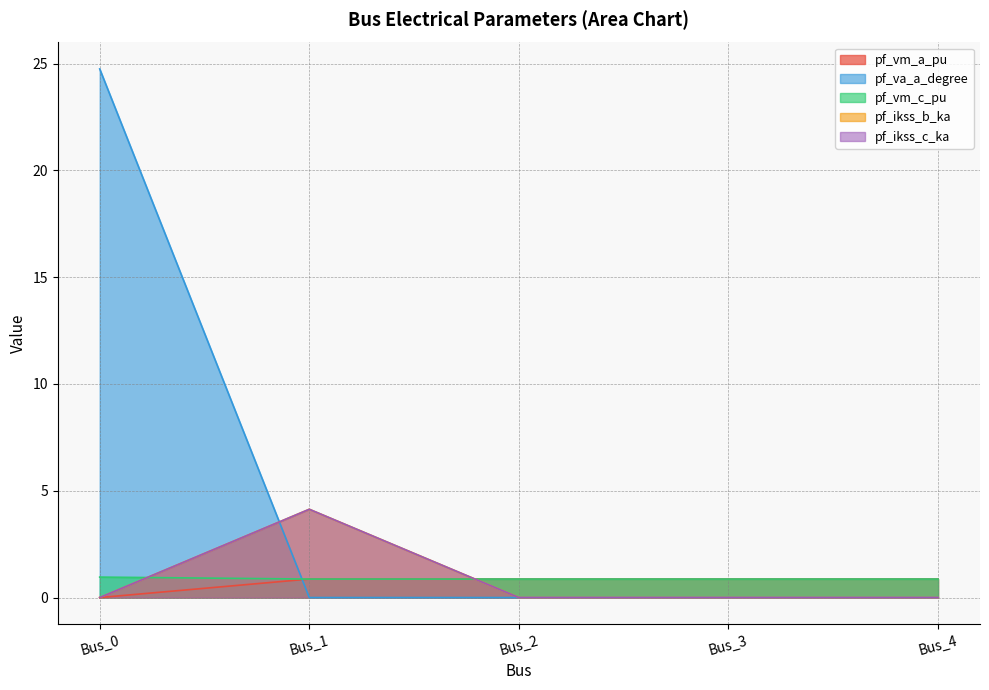

Where do pf_ikss_b_ka and pf_va_a_degree first cross each other?

Bus_0 and Bus_1